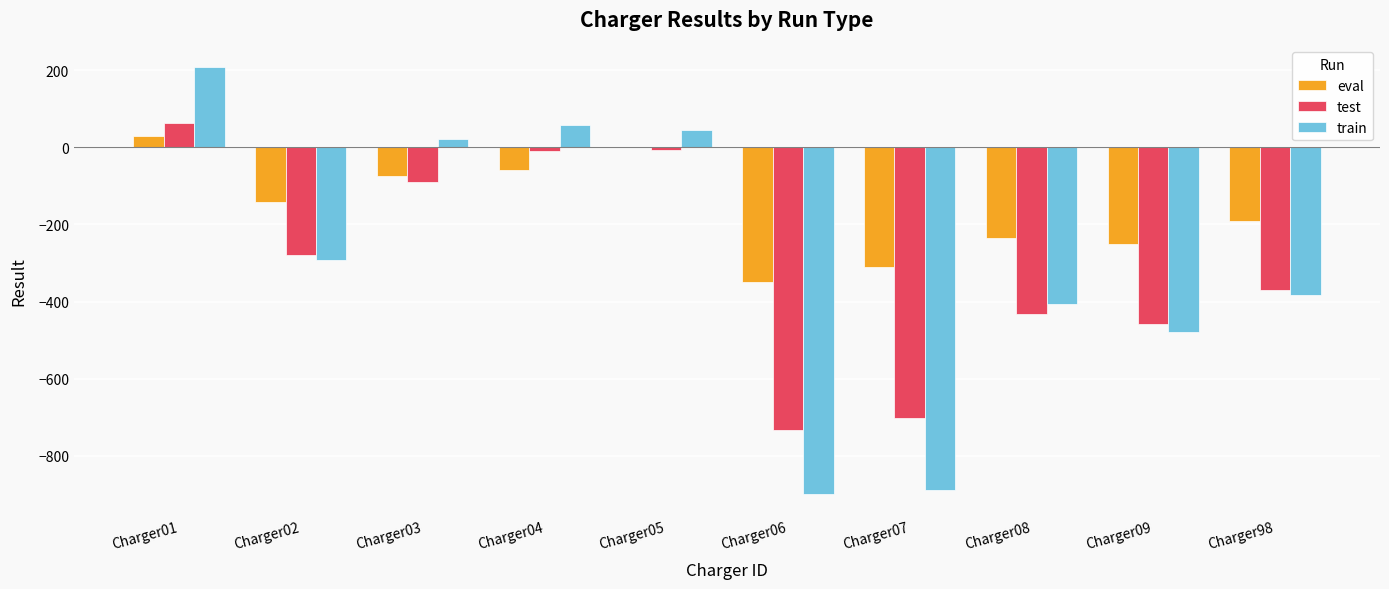

Which category has the highest value across all series?

Charger01